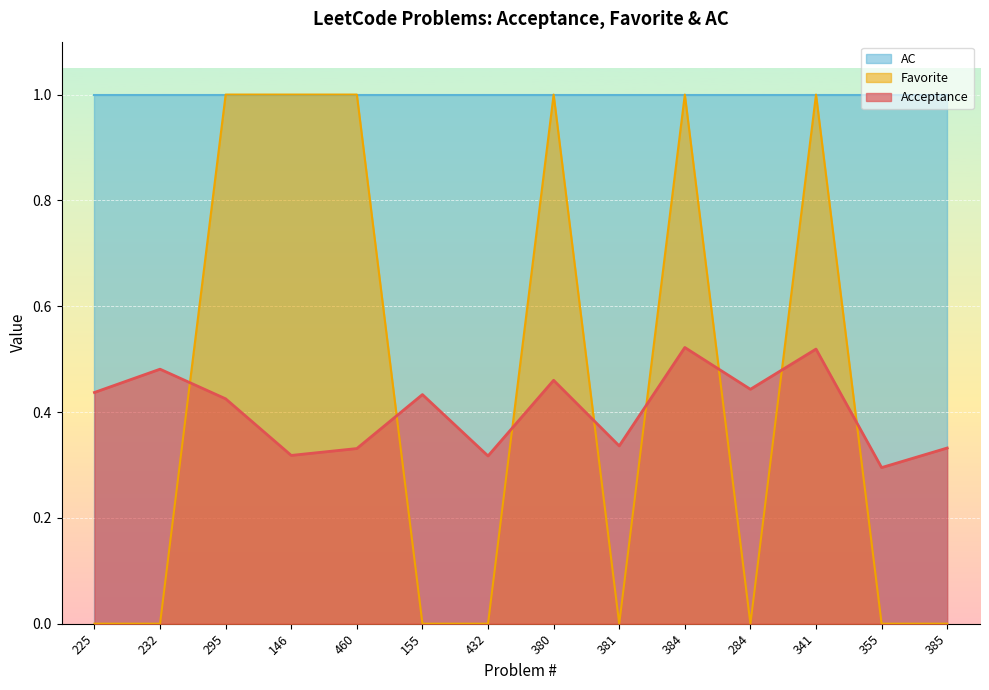

Is it true that Acceptance equals 0.1 at 460?

False